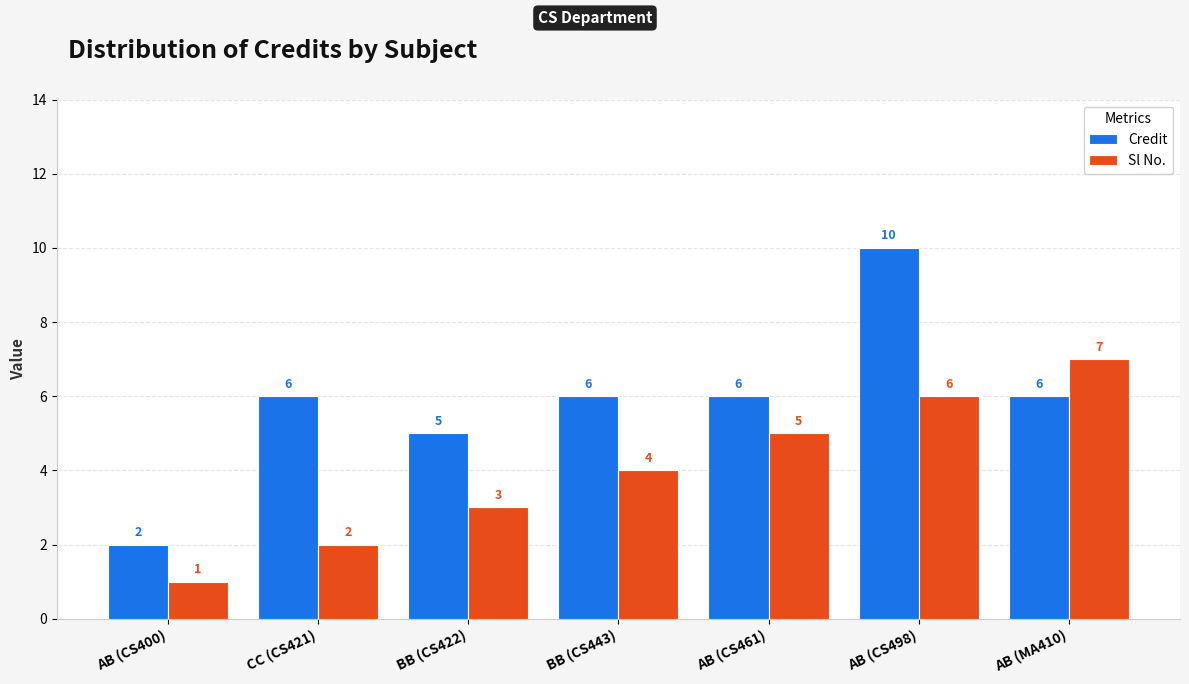

How many groups of bars are there?

7